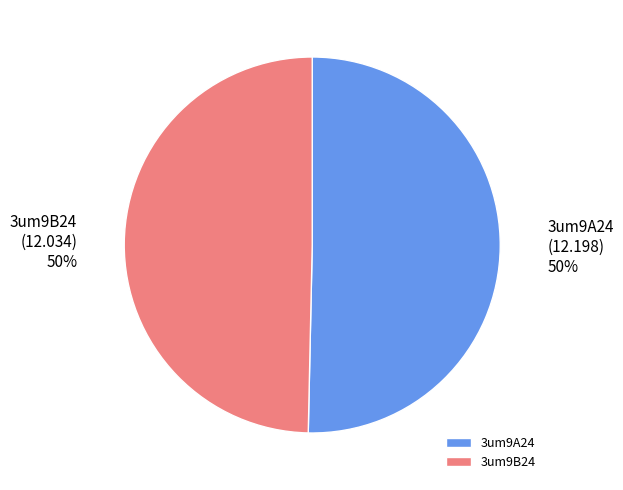

True or false: 3um9A24 accounts for 62% of the total.

False